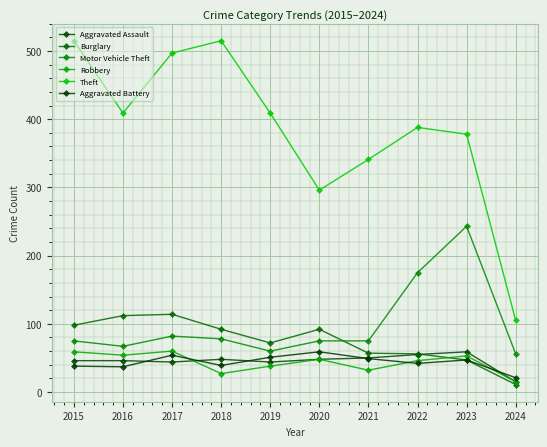

What are all the series names shown in the legend?

Aggravated Assault, Burglary, Motor Vehicle Theft, Robbery, Theft, Aggravated Battery